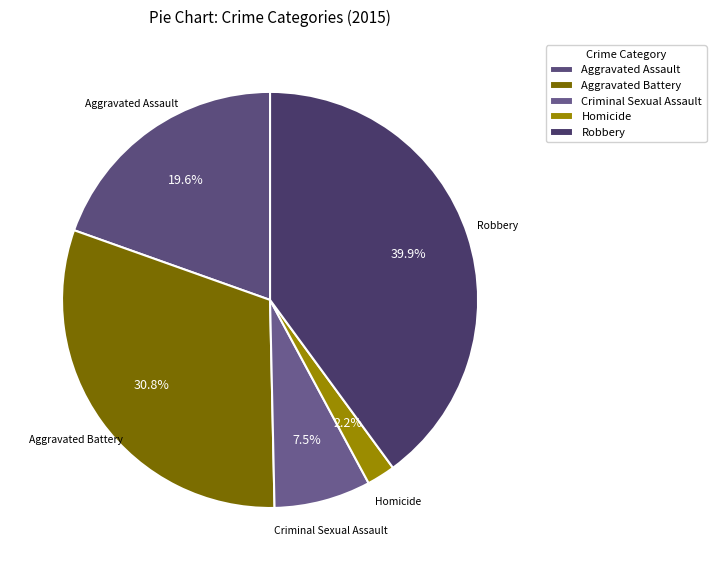

Which has a higher value, Homicide or Aggravated Assault?

Aggravated Assault